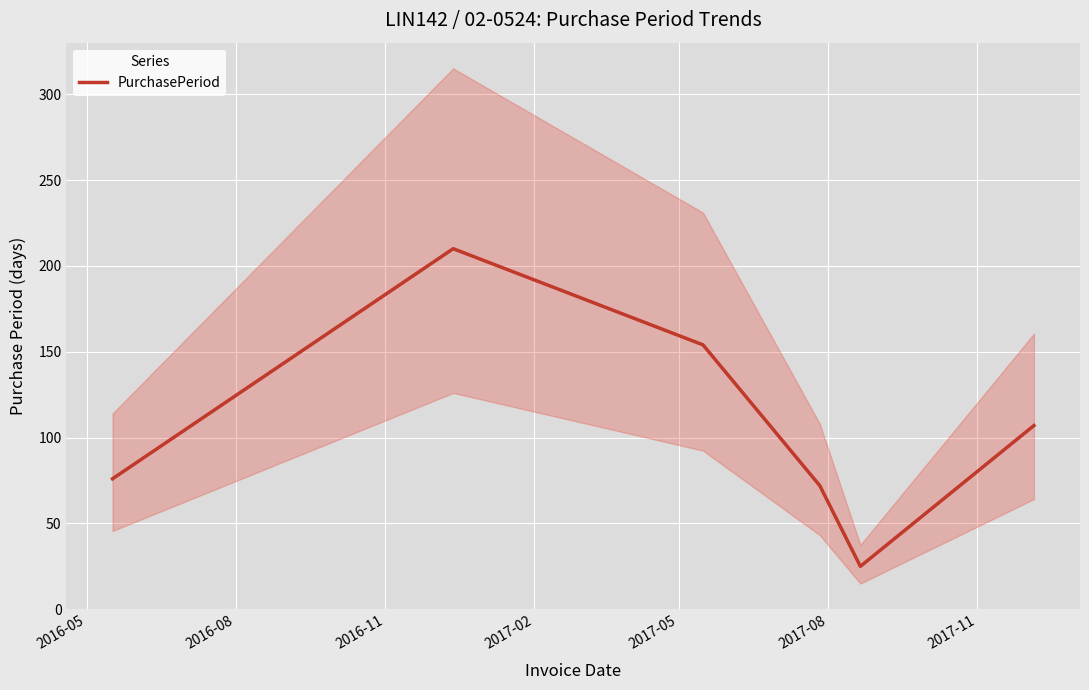

What is the sum of all values?

644